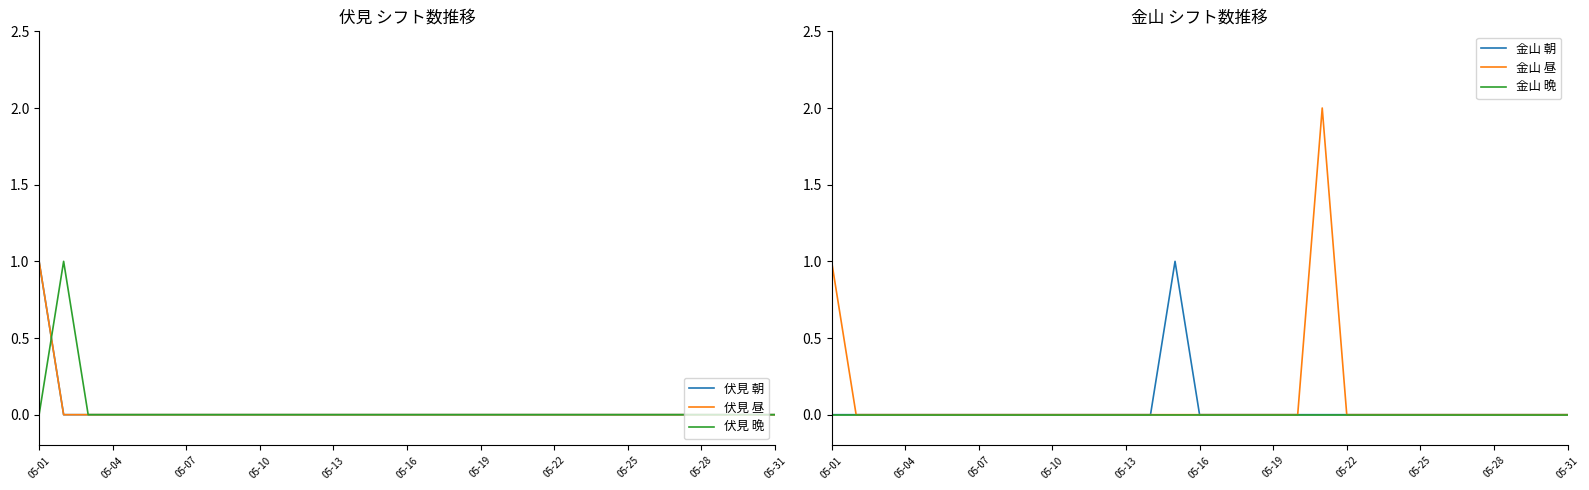

What is the maximum value shown in the chart?

2